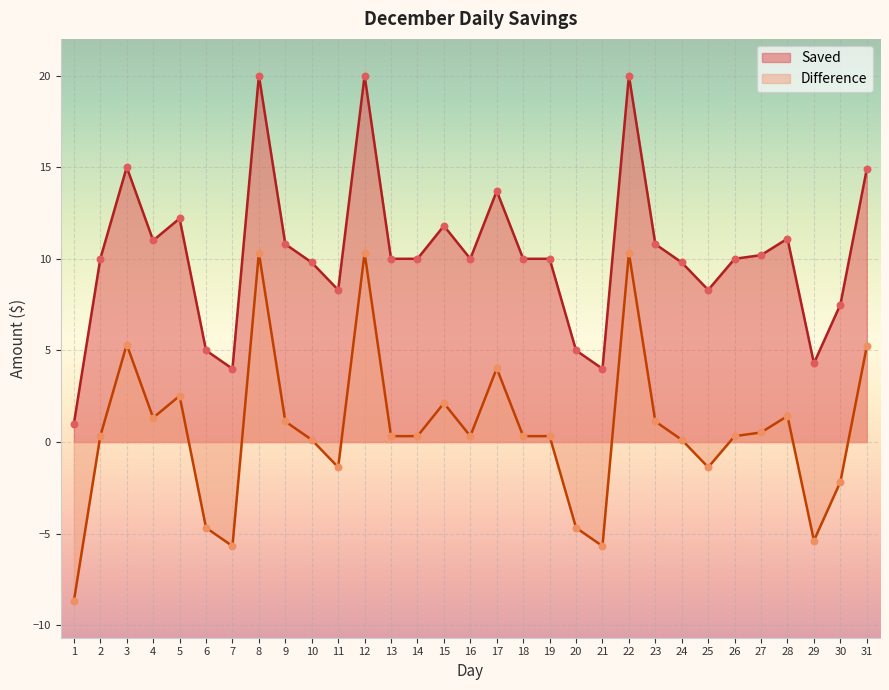

At which category is the sum across all series the highest?

8